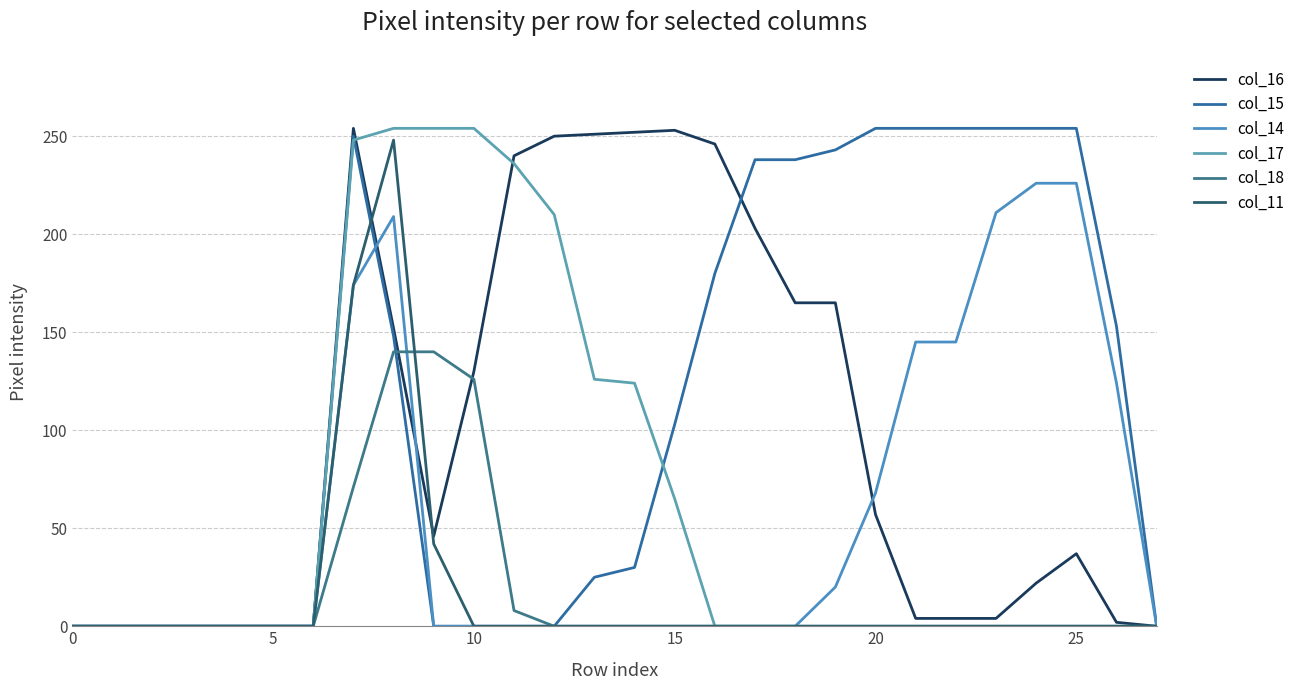

At how many categories does at least one series exceed 162?

19